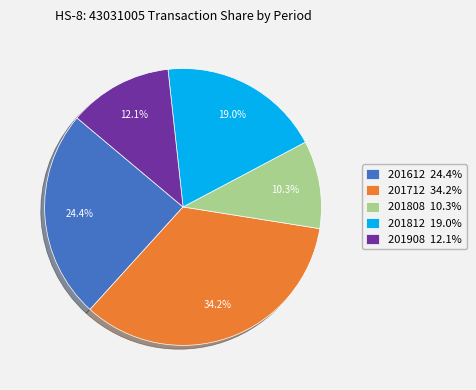

What percentage is the 201612 slice, to the nearest percent?

24%